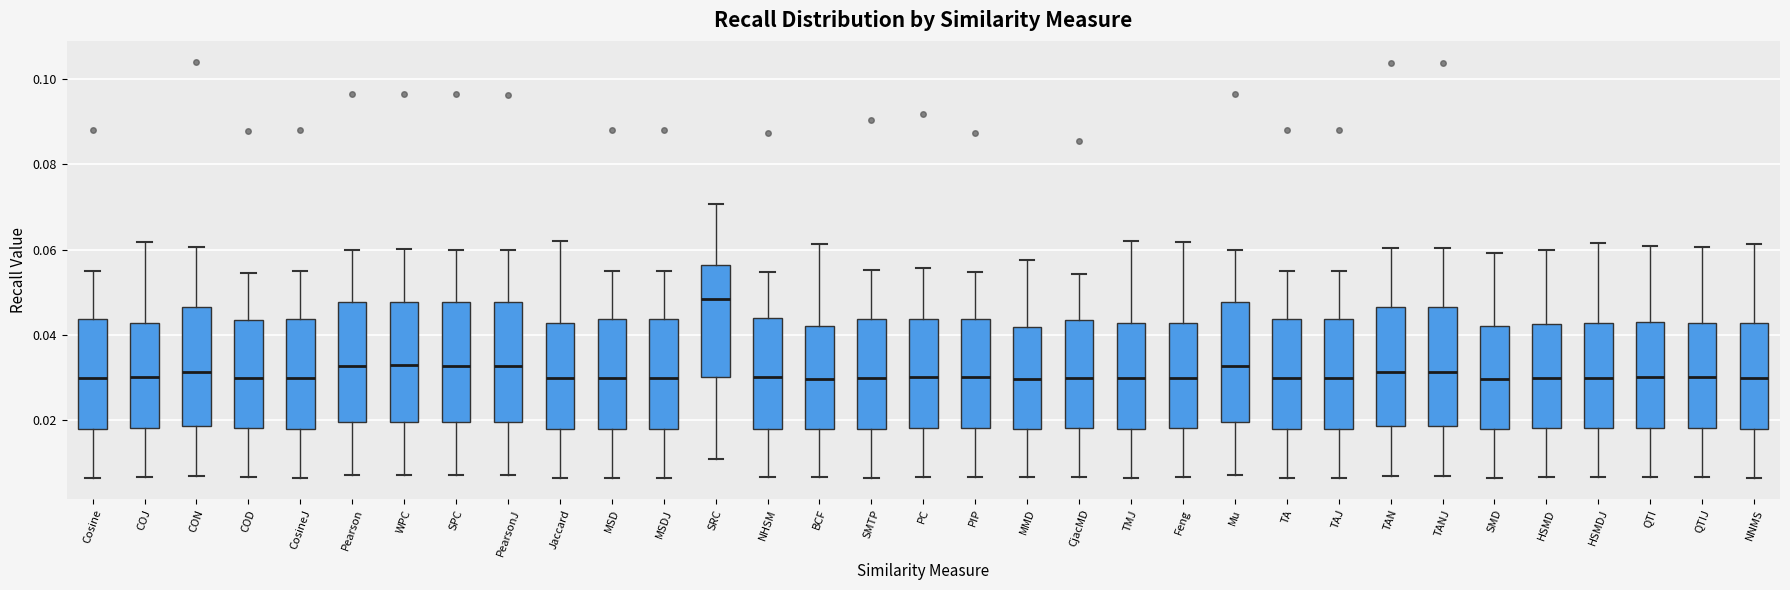

Which box's median line is the highest?

SRC